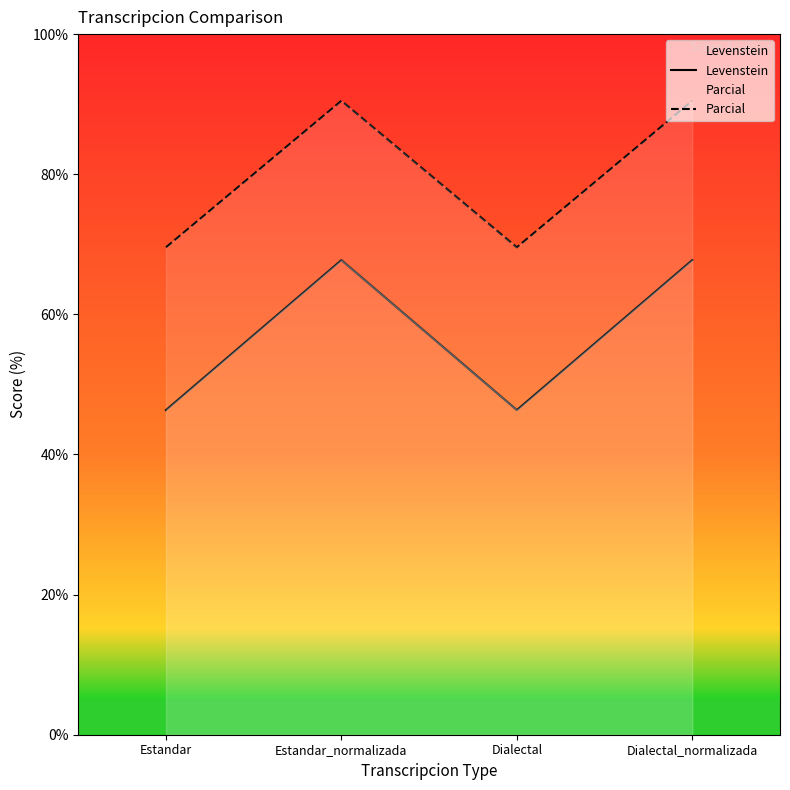

How many values in the Levenstein series exceed 67?

2